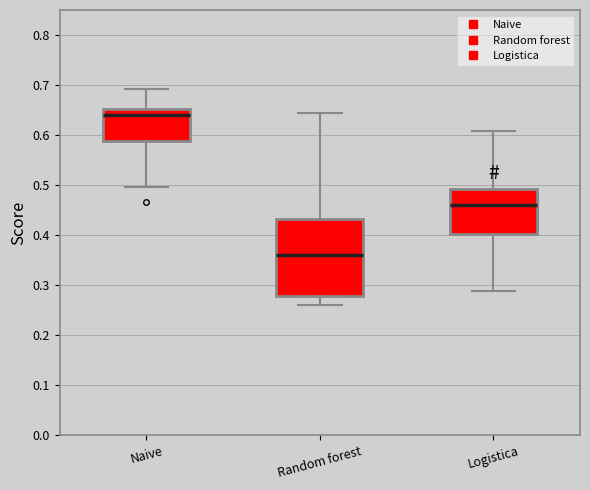

Which box has the lowest median line?

Random forest